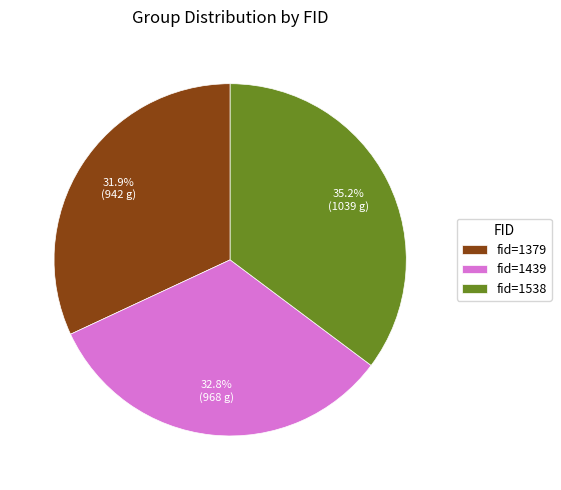

Rank the categories by value from lowest to highest.

fid=1379, fid=1439, fid=1538